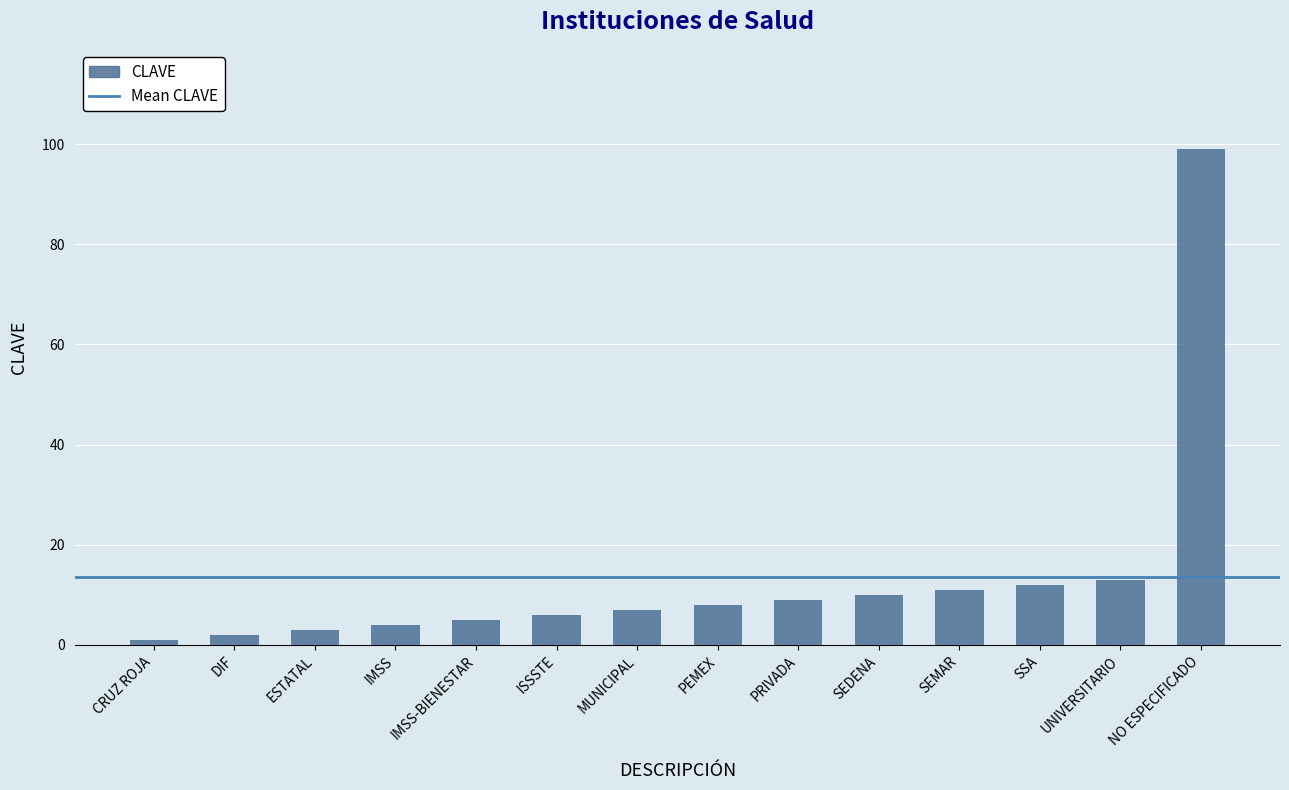

Reading left to right, transcribe all the data shown in this chart.

1	2	3	4	5	6	7	8	9	10	11	12	13	99